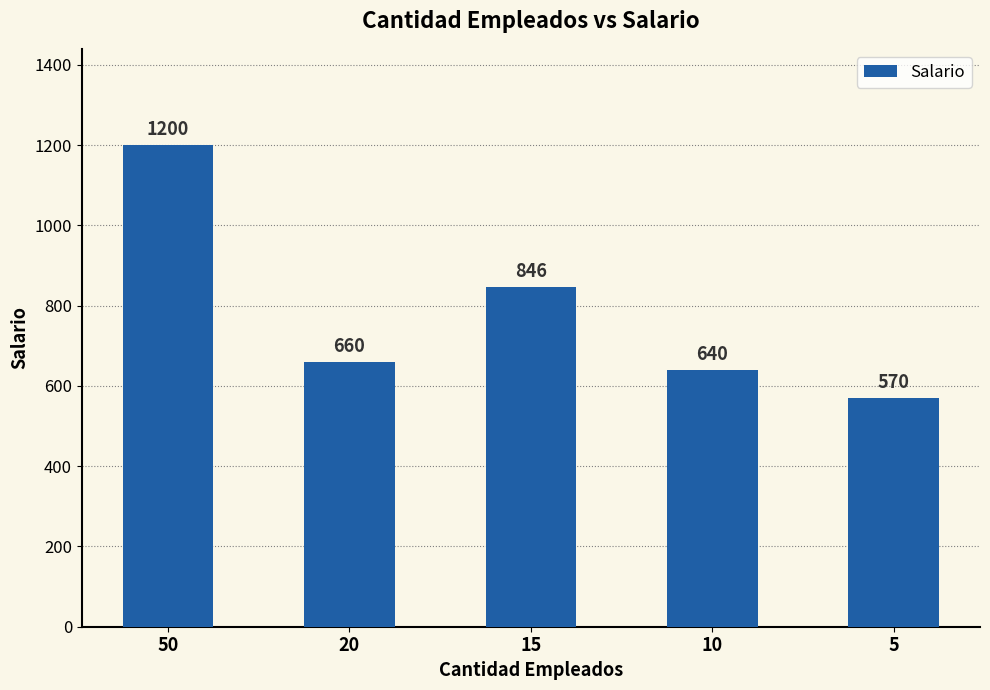

At which label does the data first exceed 660?

50